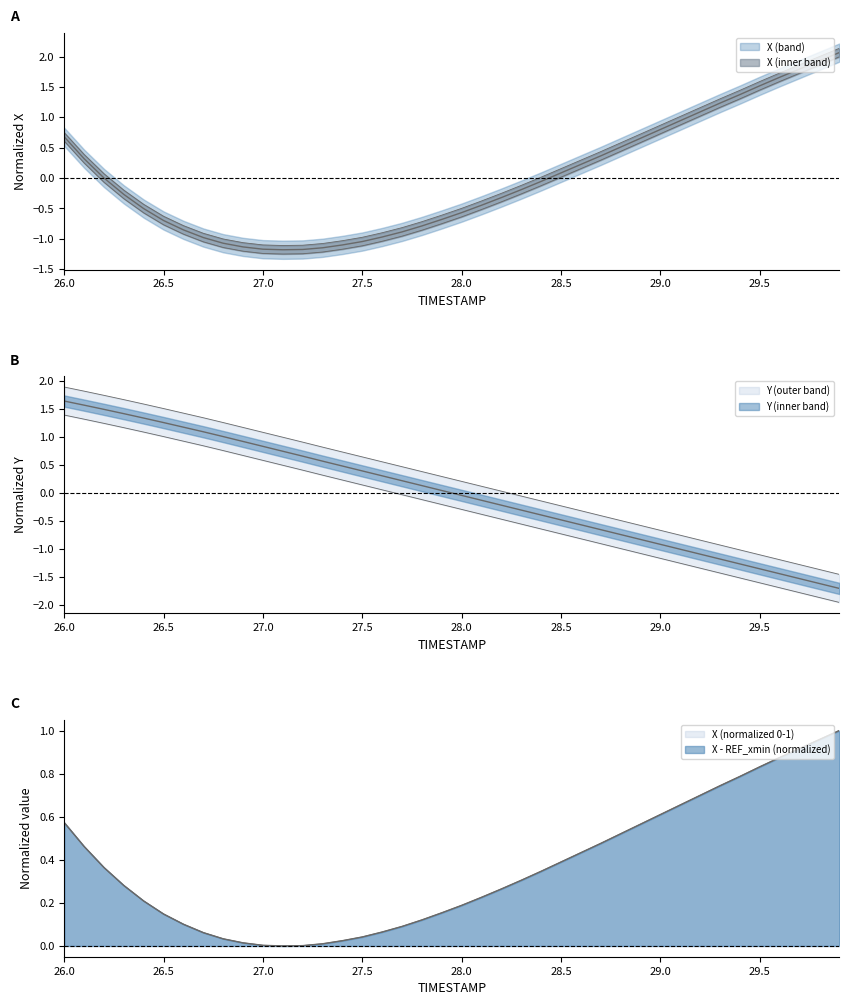

Reading right to left, extract all data points from this chart.

X: 2.1	1.9	1.8	1.7	1.5	1.4	1.2	1.1	0.9	0.8	0.7	0.5	0.4	0.2	0.1	-0.1	-0.2	-0.3	-0.4	-0.6	-0.7	-0.8	-0.9	-1.0	-1.0	-1.1	-1.1	-1.2	-1.2	-1.2	-1.1	-1.1	-1.0	-0.9	-0.7	-0.5	-0.3	0.0	0.3	0.7
Y: -1.7	-1.6	-1.5	-1.4	-1.3	-1.3	-1.2	-1.1	-1.0	-0.9	-0.8	-0.7	-0.6	-0.6	-0.5	-0.4	-0.3	-0.2	-0.1	-0.0	0.0	0.1	0.2	0.3	0.4	0.5	0.6	0.7	0.7	0.8	0.9	1.0	1.1	1.2	1.3	1.3	1.4	1.5	1.6	1.6